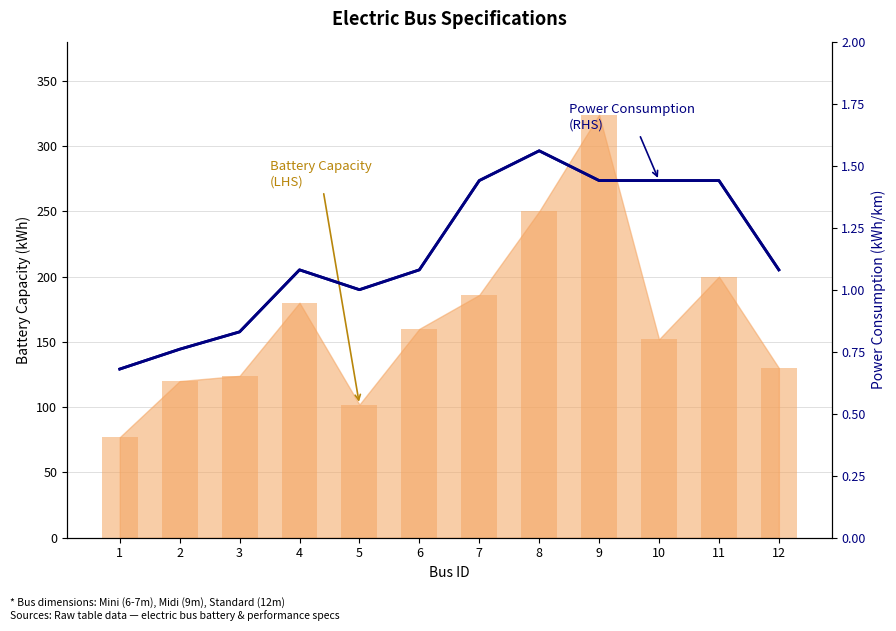

True or false: the data shows 0.7 at 4.

False